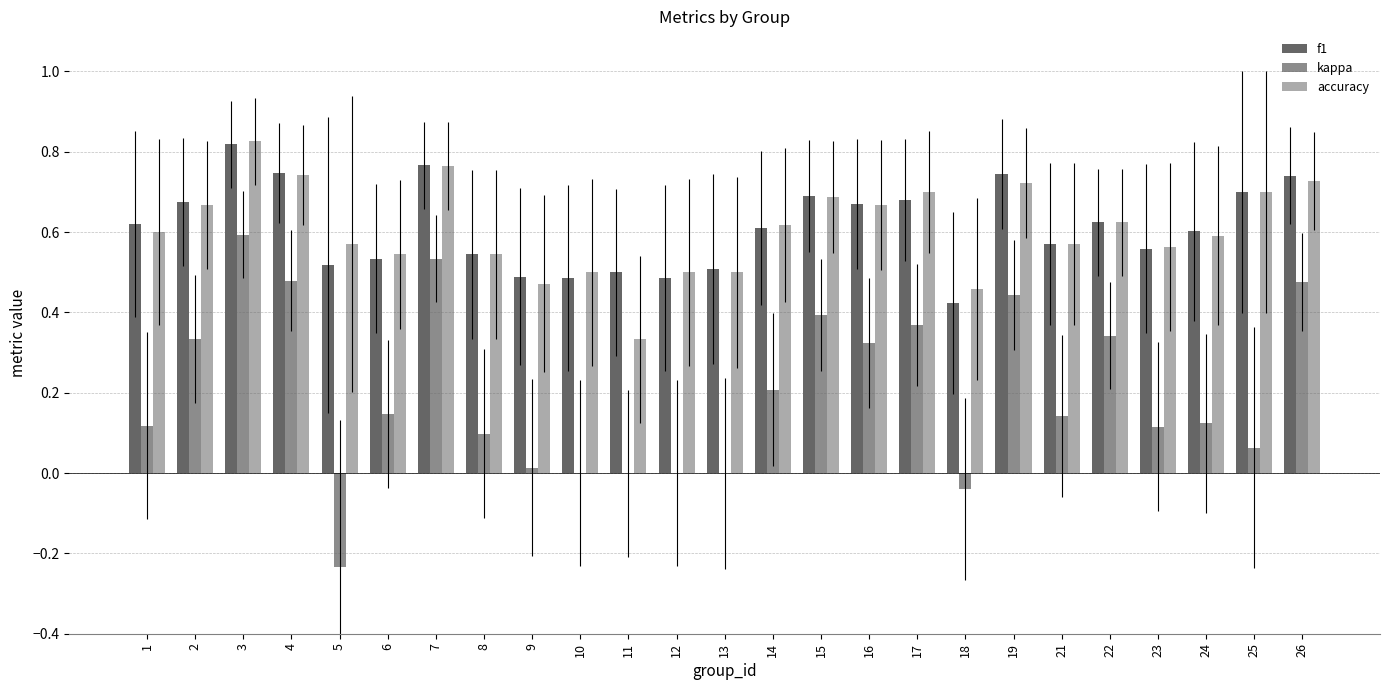

Are the bars grouped side by side (vs. stacked)?

Yes